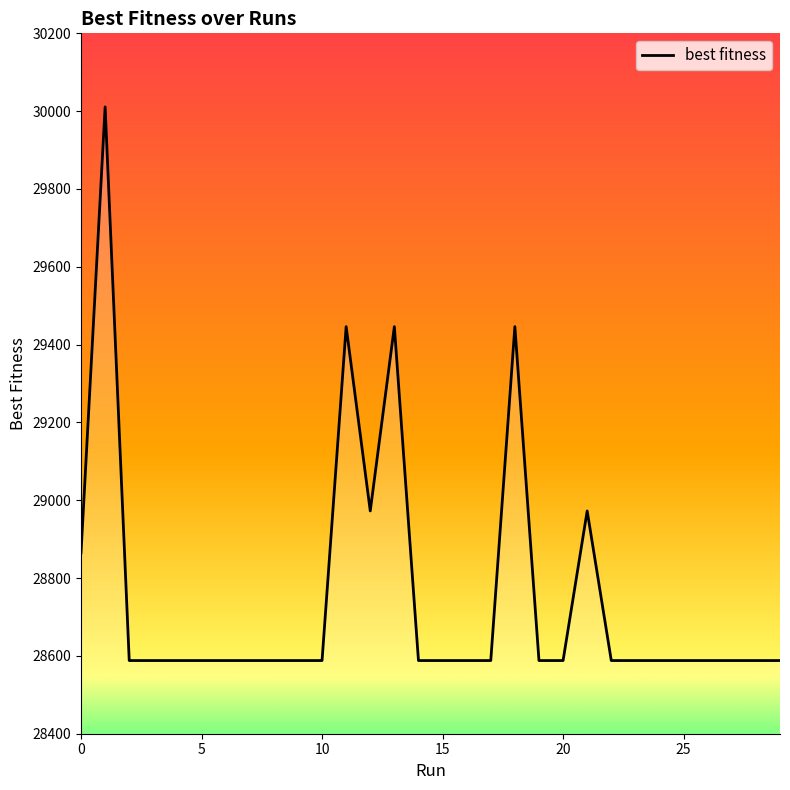

Reading right to left, extract all data points from this chart.

28588.1	28588.1	28588.1	28588.1	28588.1	28588.1	28588.1	28588.1	28972.5	28588.1	28588.1	29446.2	28588.1	28588.1	28588.1	28588.1	29446.2	28972.5	29446.2	28588.1	28588.1	28588.1	28588.1	28588.1	28588.1	28588.1	28588.1	28588.1	30011.0	28864.9